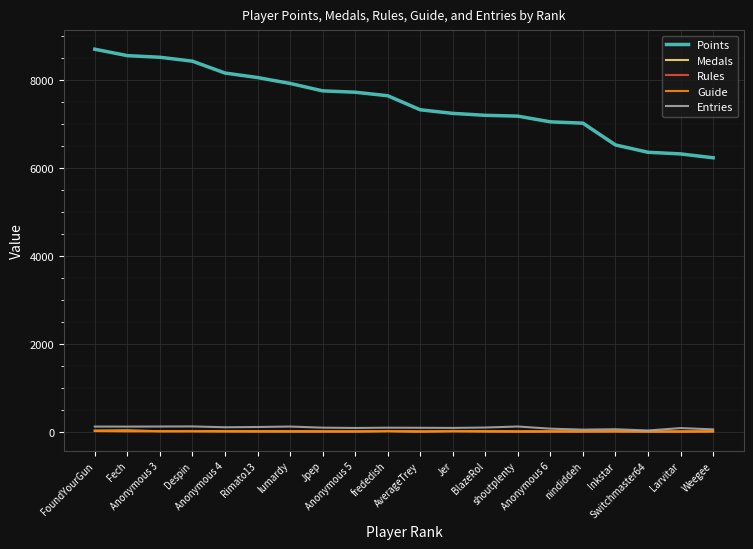

What is the difference between the highest and lowest values at BlazeRol?

7200